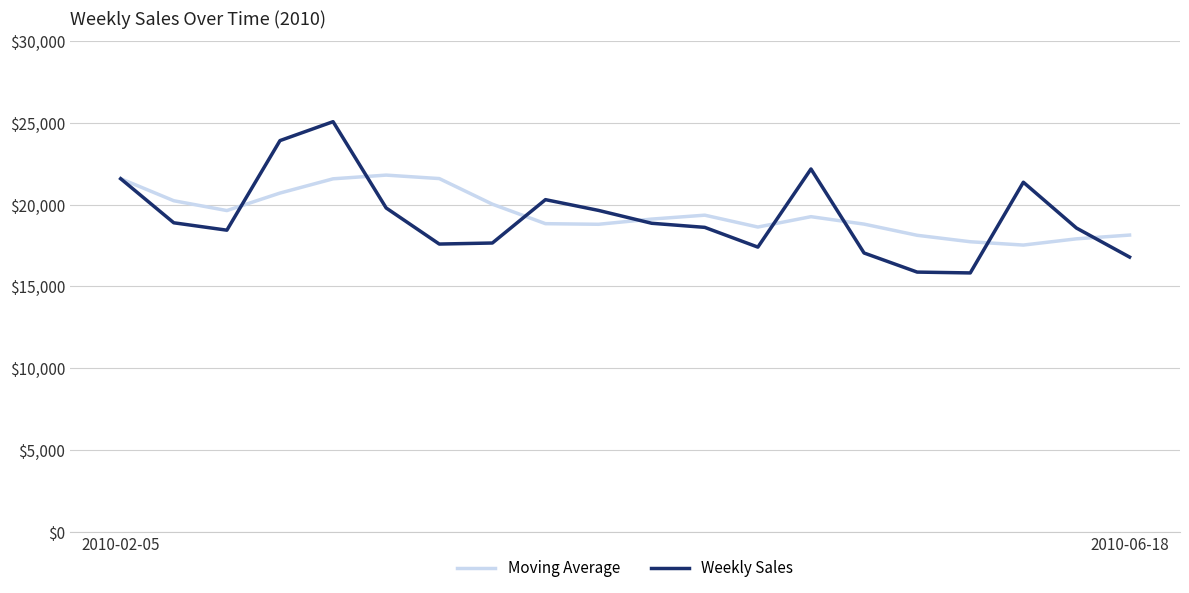

Which series has the widest spread of values?

Weekly Sales